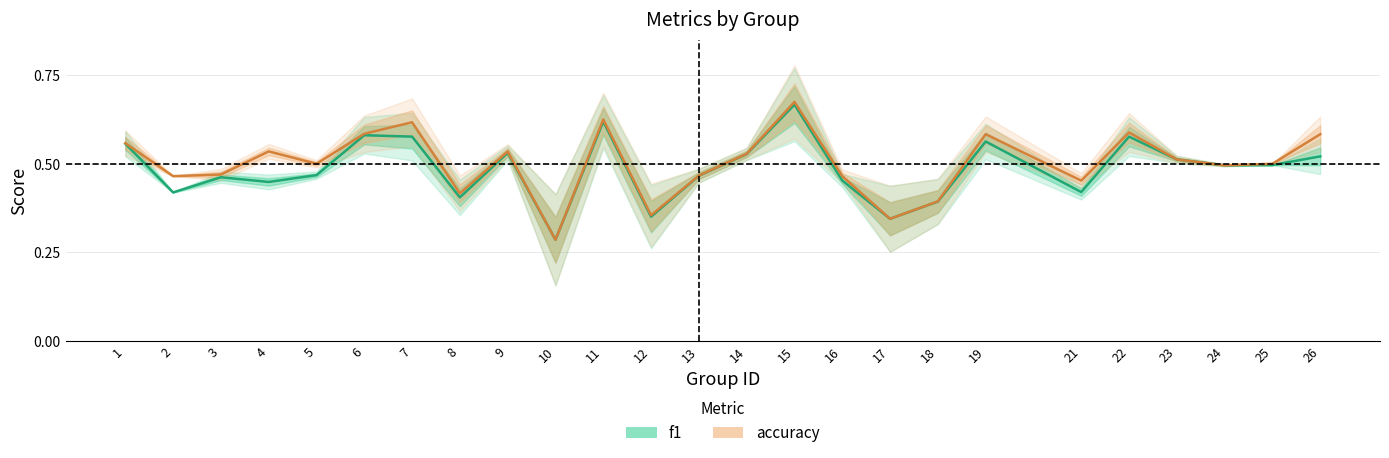

Which series has the largest range (max minus min)?

accuracy